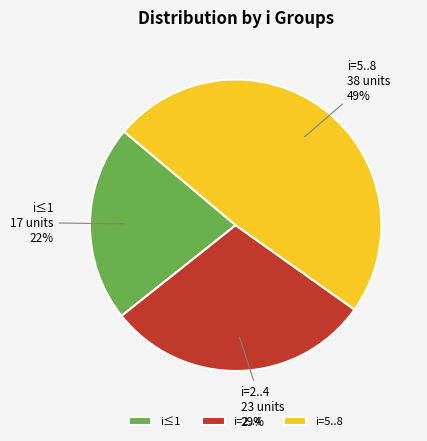

Is it true that i≤1 is 22% of the pie?

True